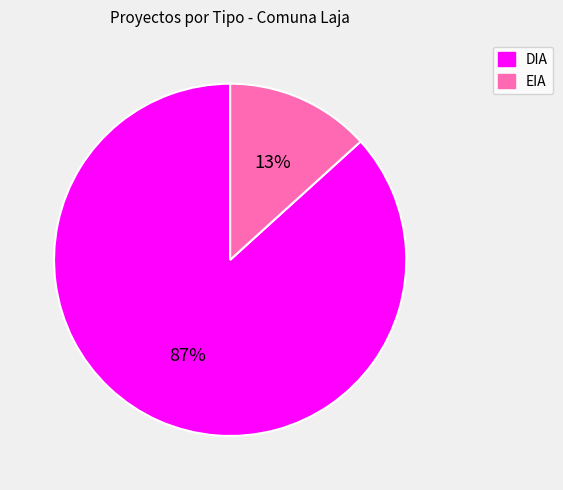

How many slices are in this pie chart?

2